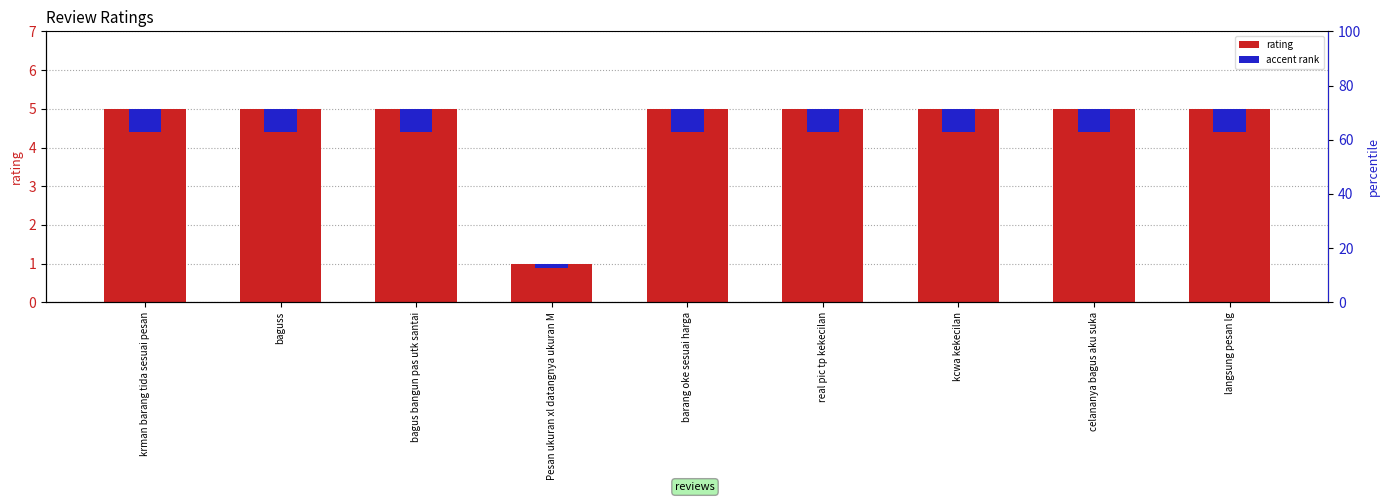

What is the label of the 5th bar from the left?

barang oke sesuai harga